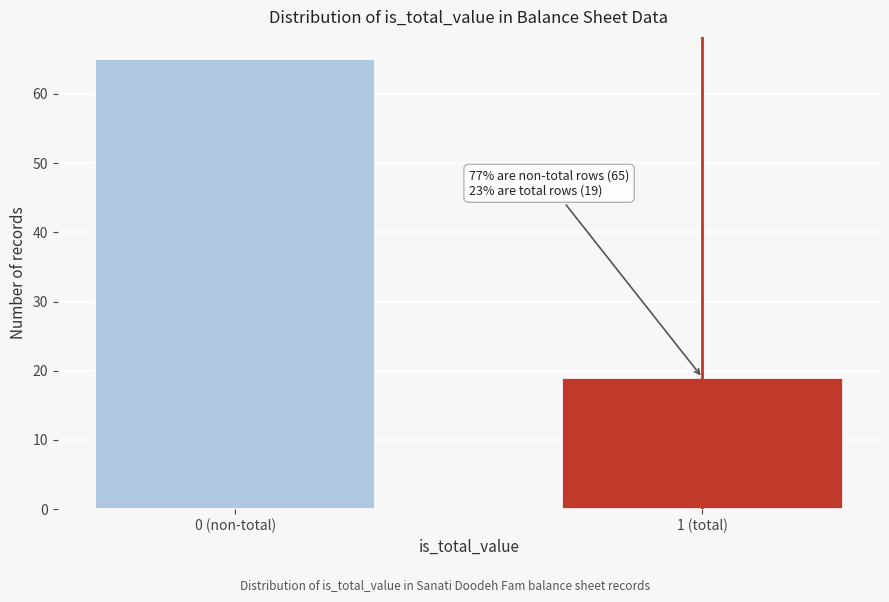

Reading left to right, extract all data points from this chart.

0 (non-total)=65	1 (total)=19